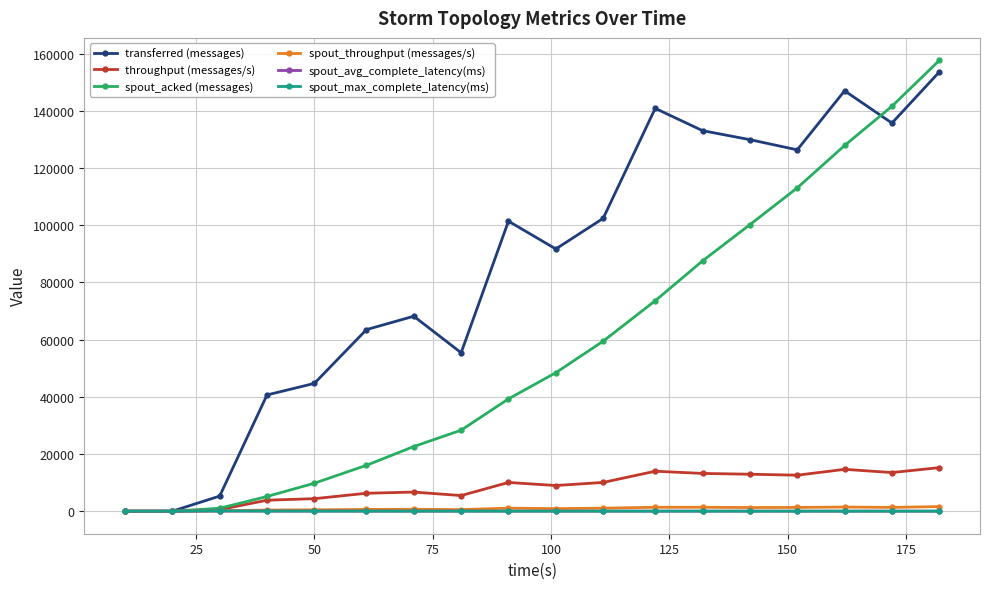

What is the greatest value displayed?

157600.0